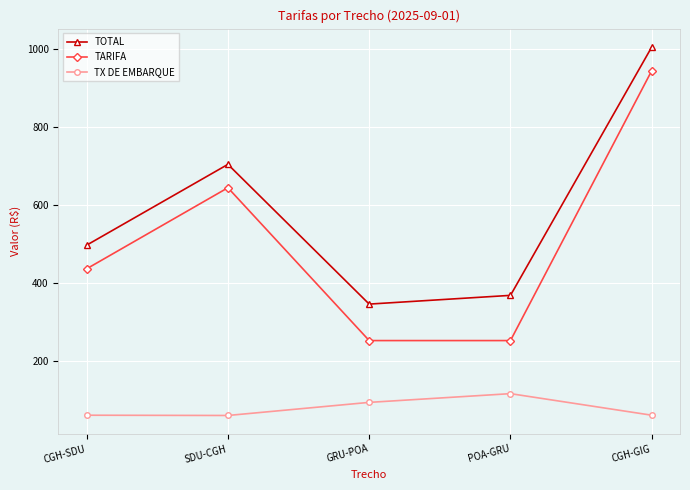

Between SDU-CGH and POA-GRU, which series saw the biggest shift?

TARIFA